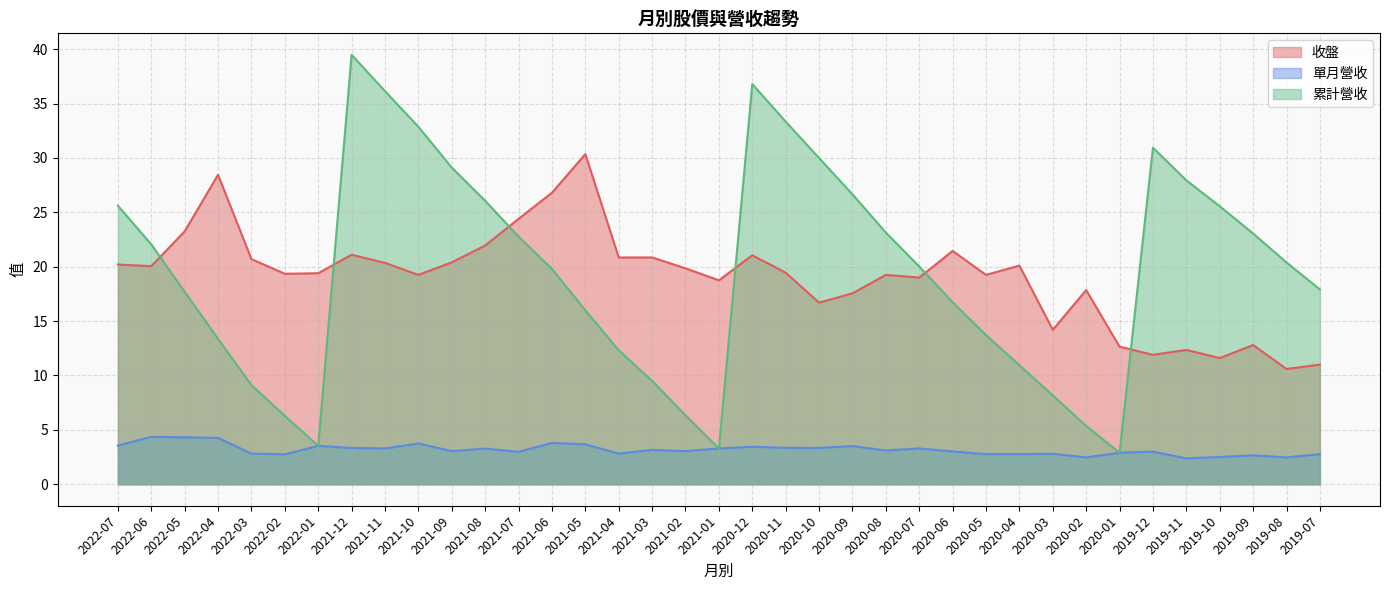

At which label does 累計營收 reach its minimum?

2020-01